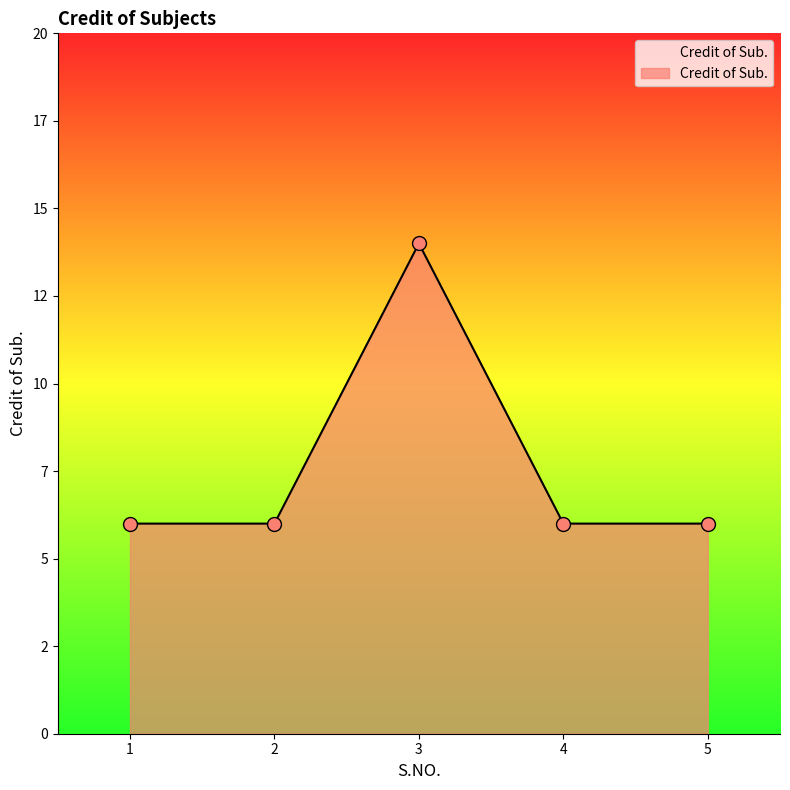

Which has a higher value, 2 or 3?

3